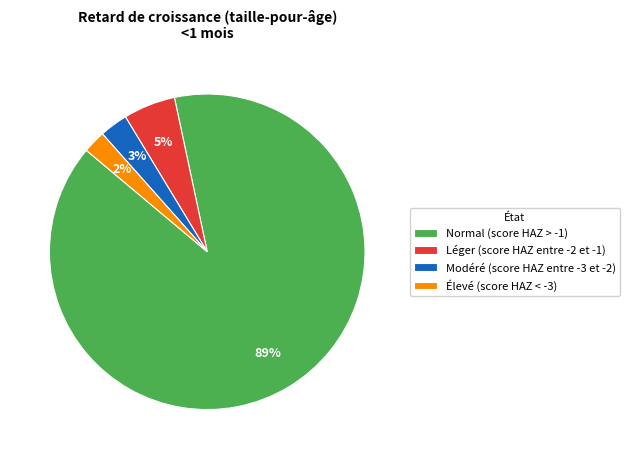

The Élevé (score HAZ < -3) slice represents 2% of the pie. True or false?

True